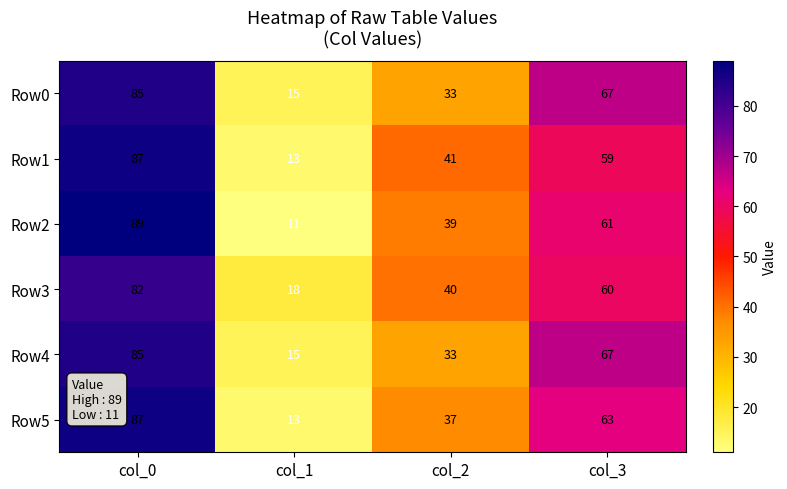

Is the value of Row0 at col_2 greater than the value of Row5 at col_2?

No